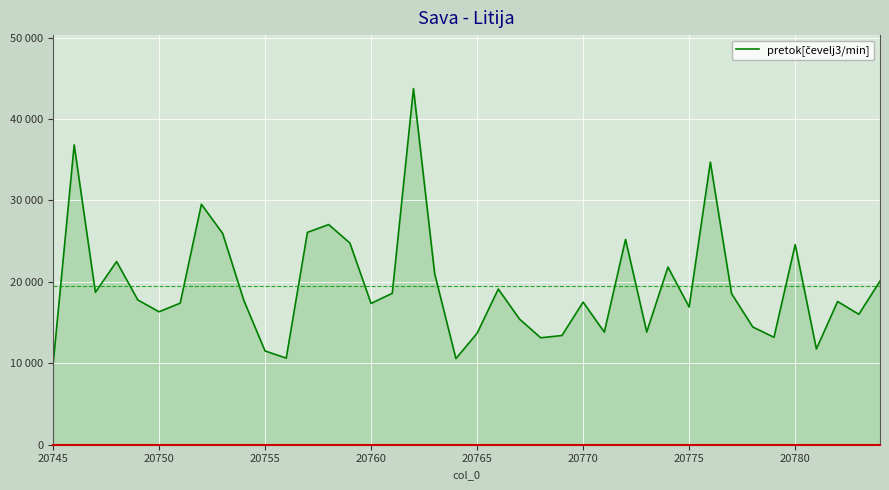

Does the chart have visible grid lines?

Yes